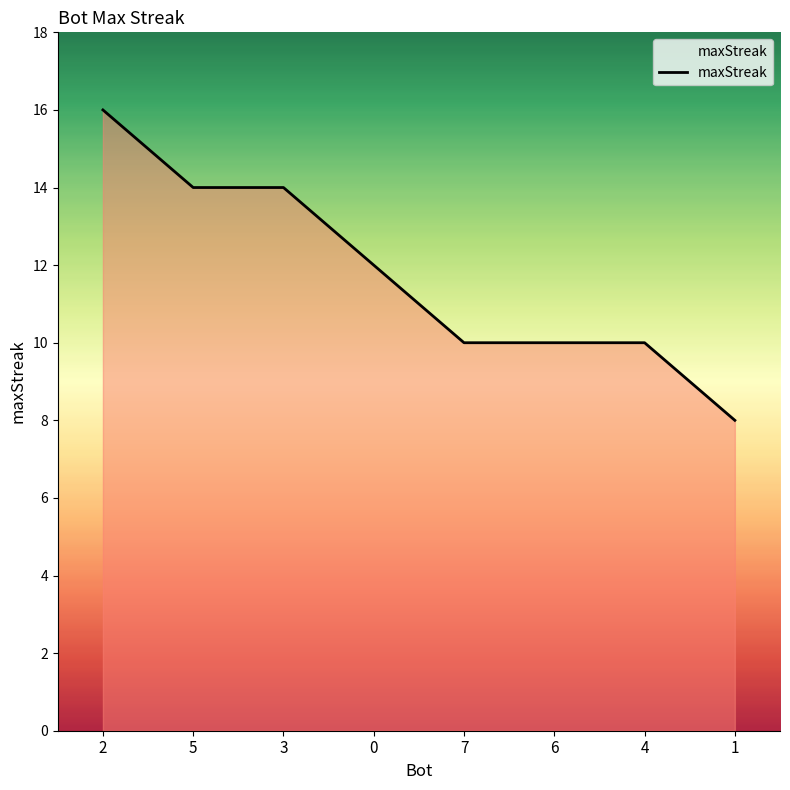

What is the minimum value shown in the chart?

8